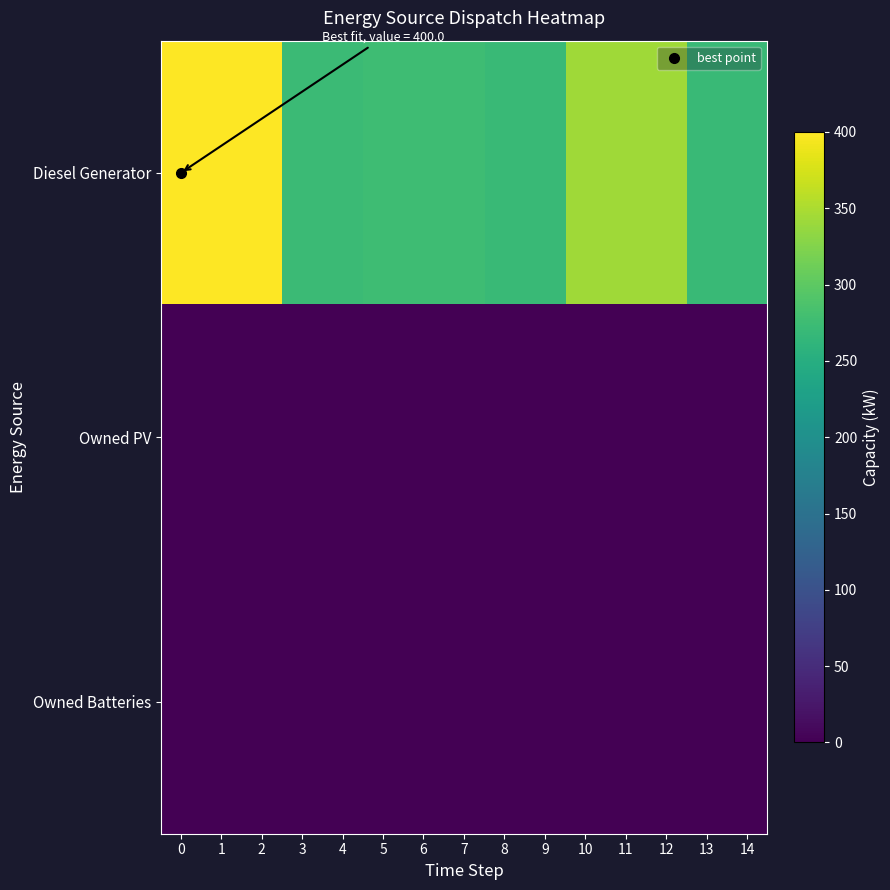

What is the maximum value shown in the chart?

400